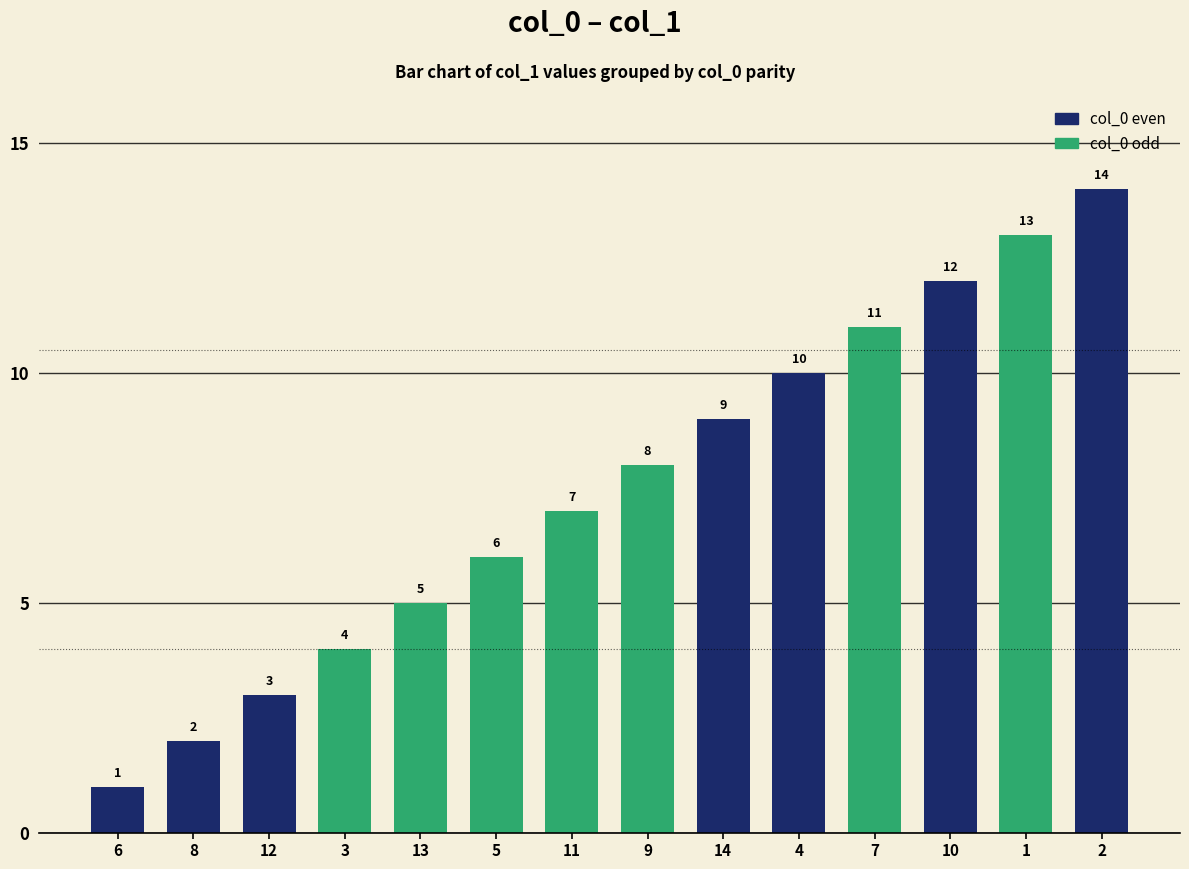

Which series has the largest range (max minus min)?

col_0 even